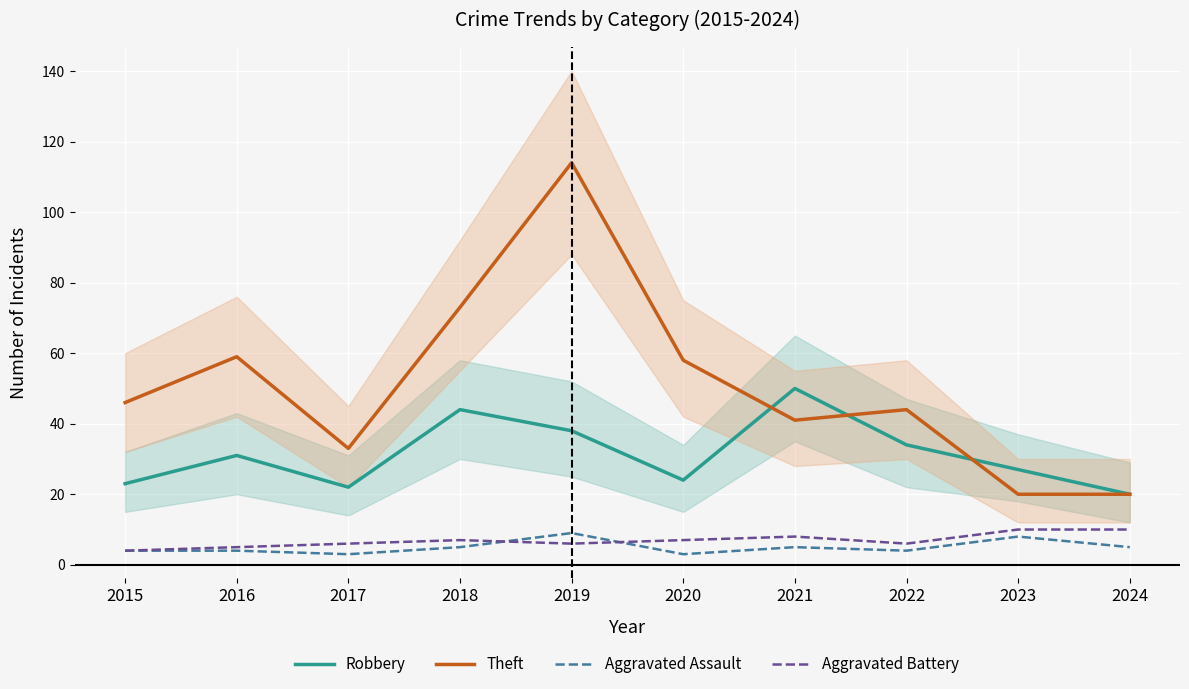

Rank the series by their maximum value, from lowest to highest.

Aggravated Assault, Aggravated Battery, Robbery, Theft